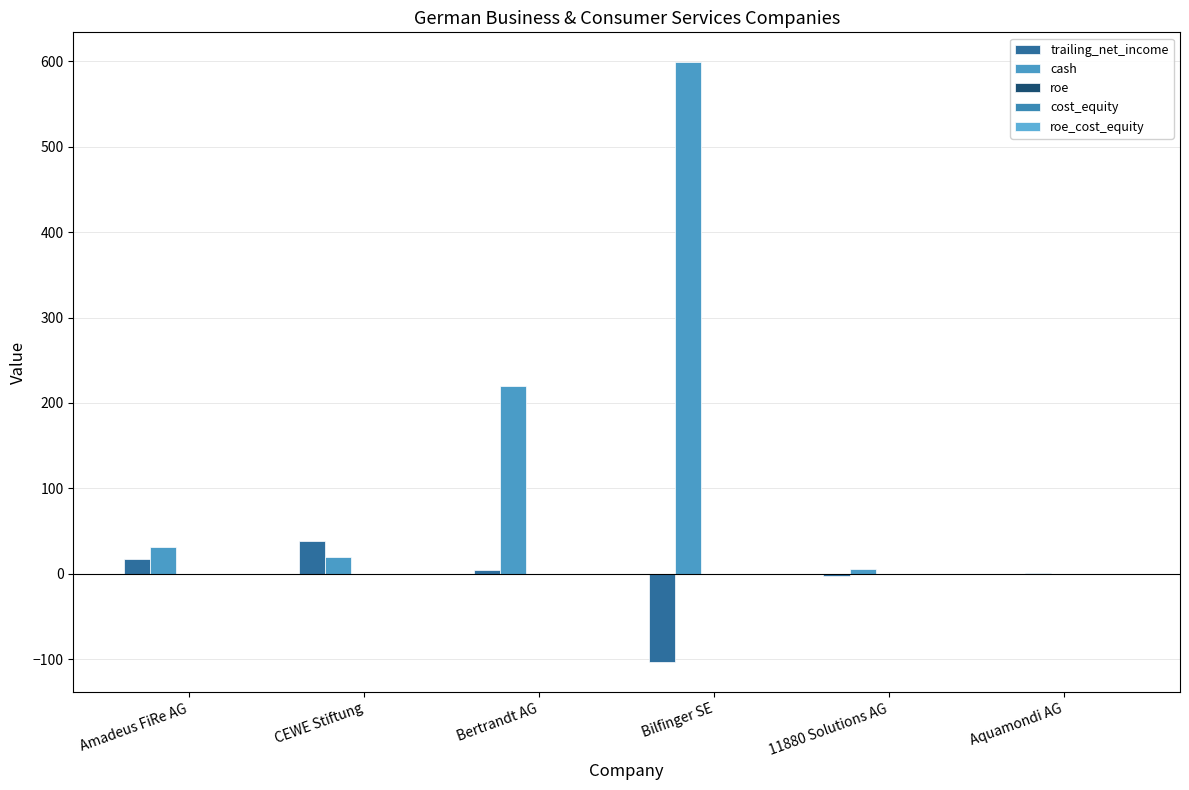

How many groups of bars are there?

6